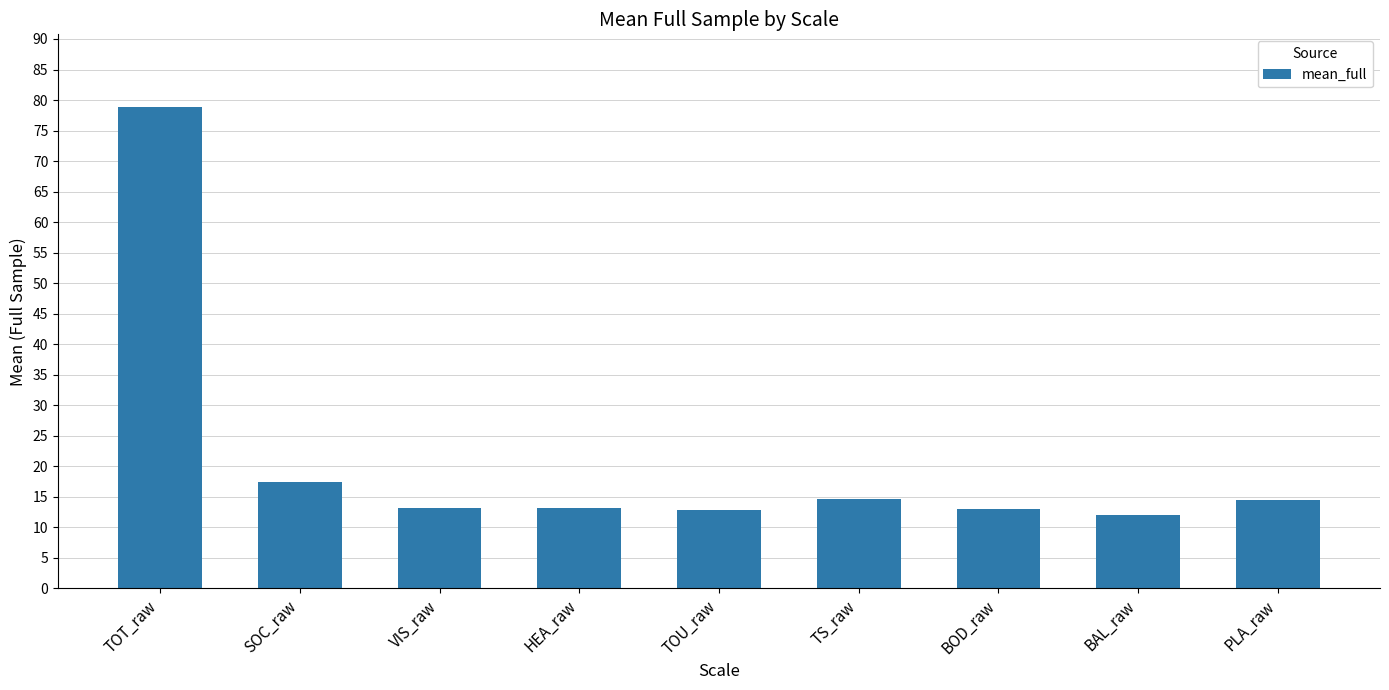

What is the greatest value displayed?

78.9